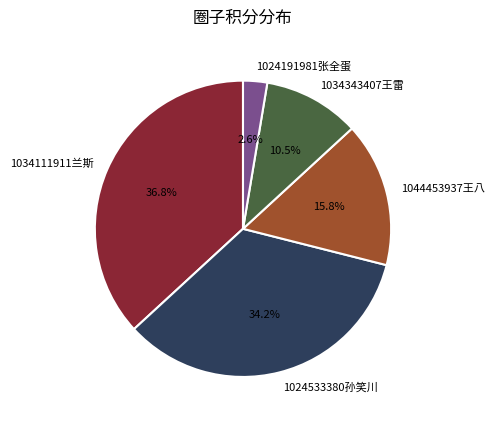

How much of the chart is everything except 1034343407王雷?

89.5%